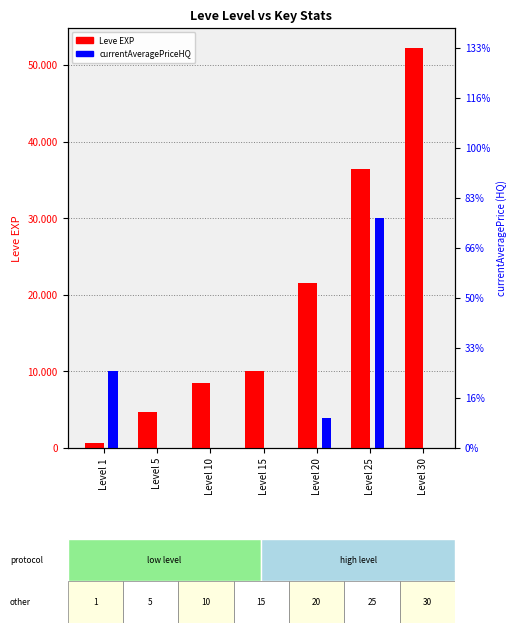

Which series changed the most between Level 1 and Level 10?

currentAveragePriceHQ